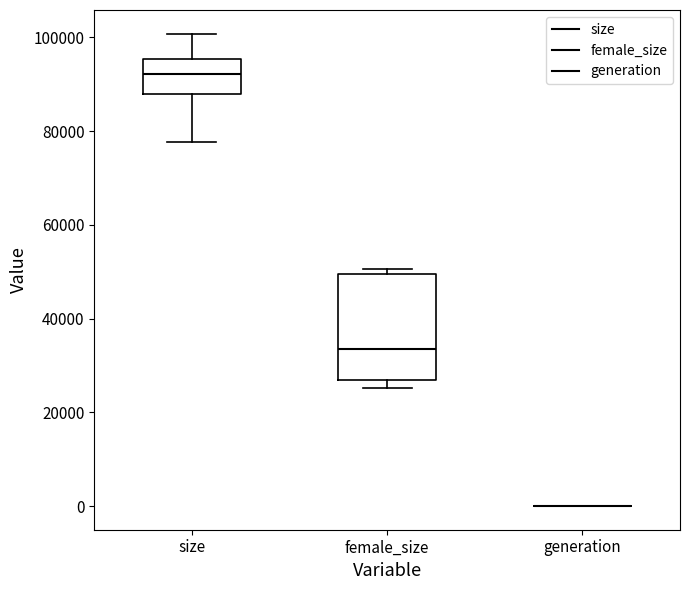

Comparing the boxes themselves (not the whiskers), which one is the tallest?

female_size